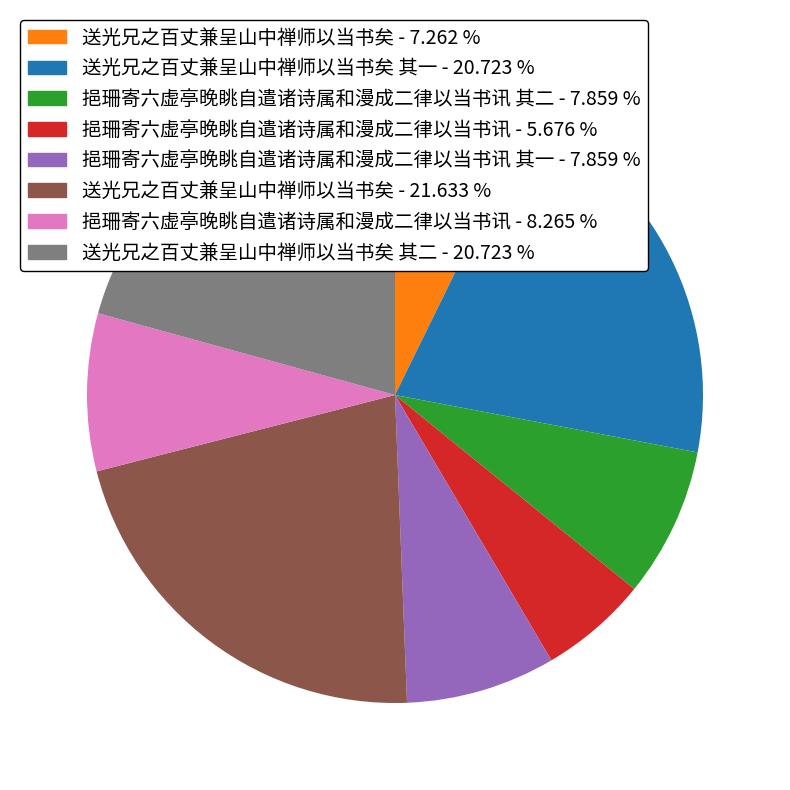

Does any single category account for the majority?

No